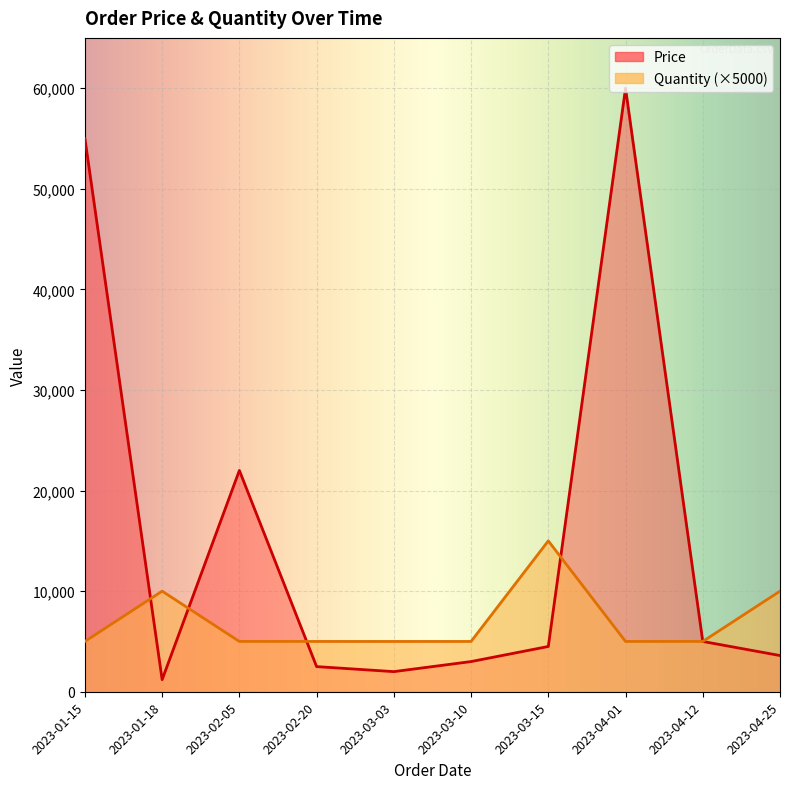

What is the minimum value for Price?

1200